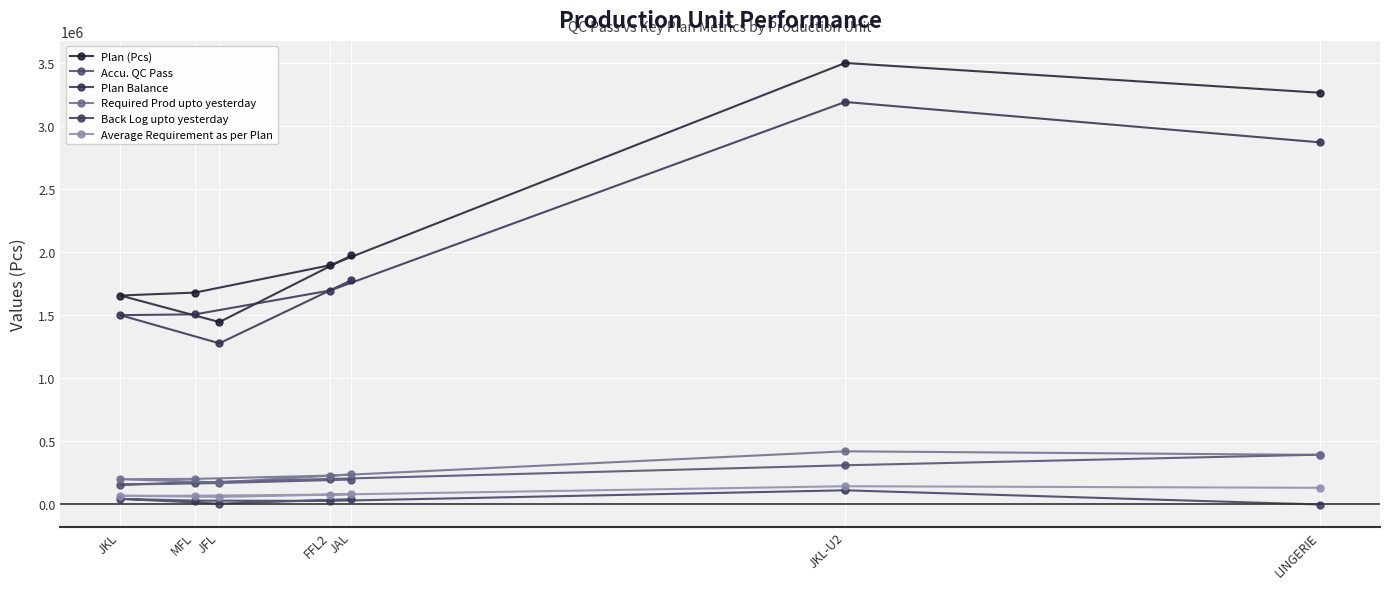

True or false: Average Requirement as per Plan and Plan (Pcs) intersect in this chart.

False